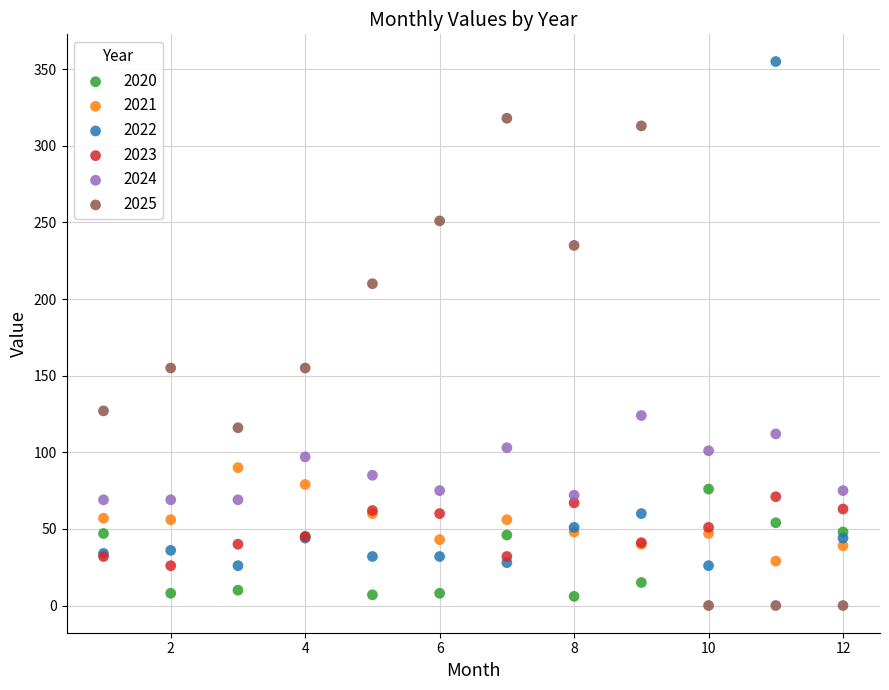

Which series contains the highest Y value?

2022